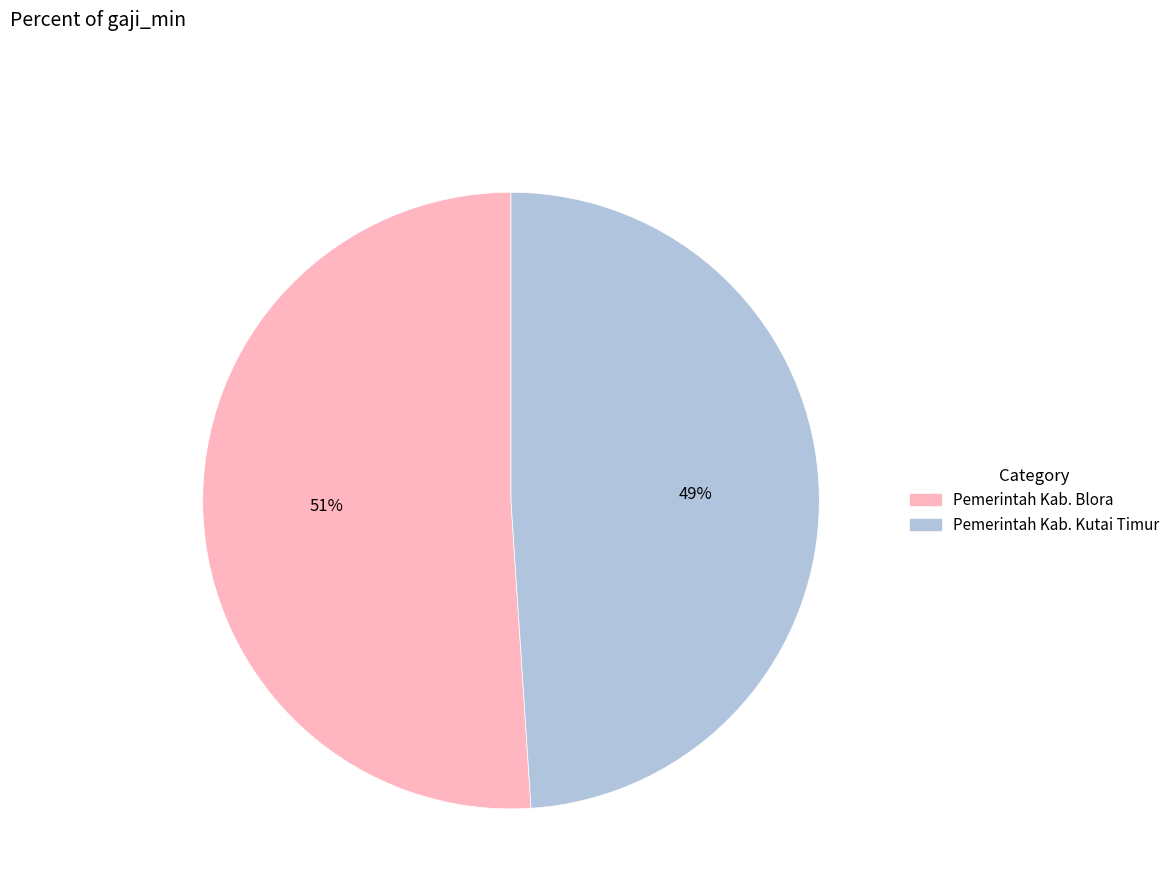

What is the largest slice in the pie chart?

Pemerintah Kab. Blora